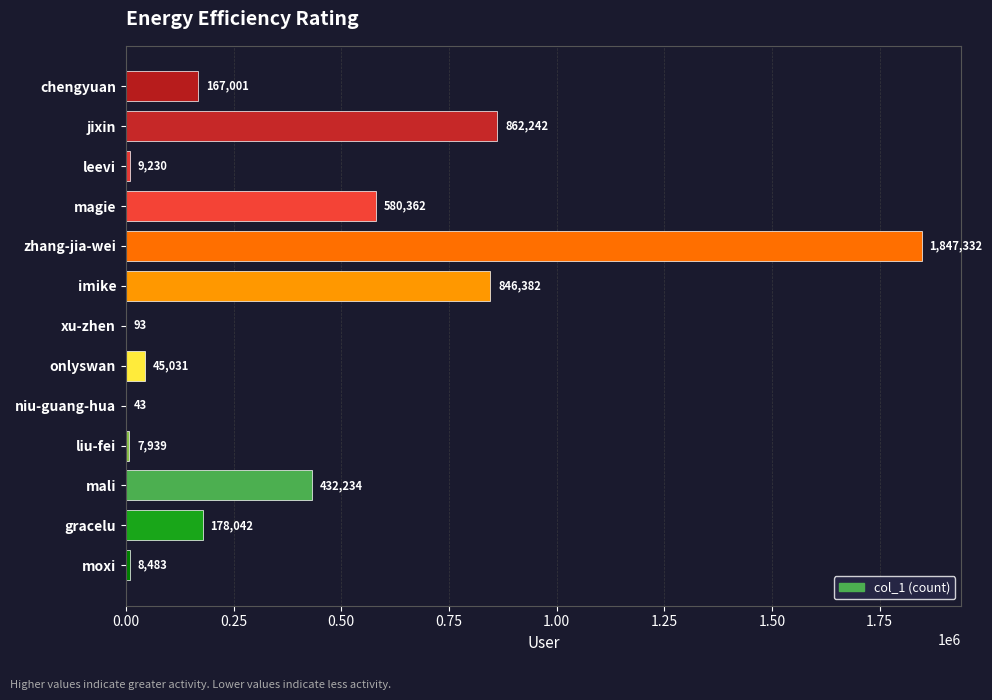

What is the sum of the values at xu-zhen and chengyuan?

167094